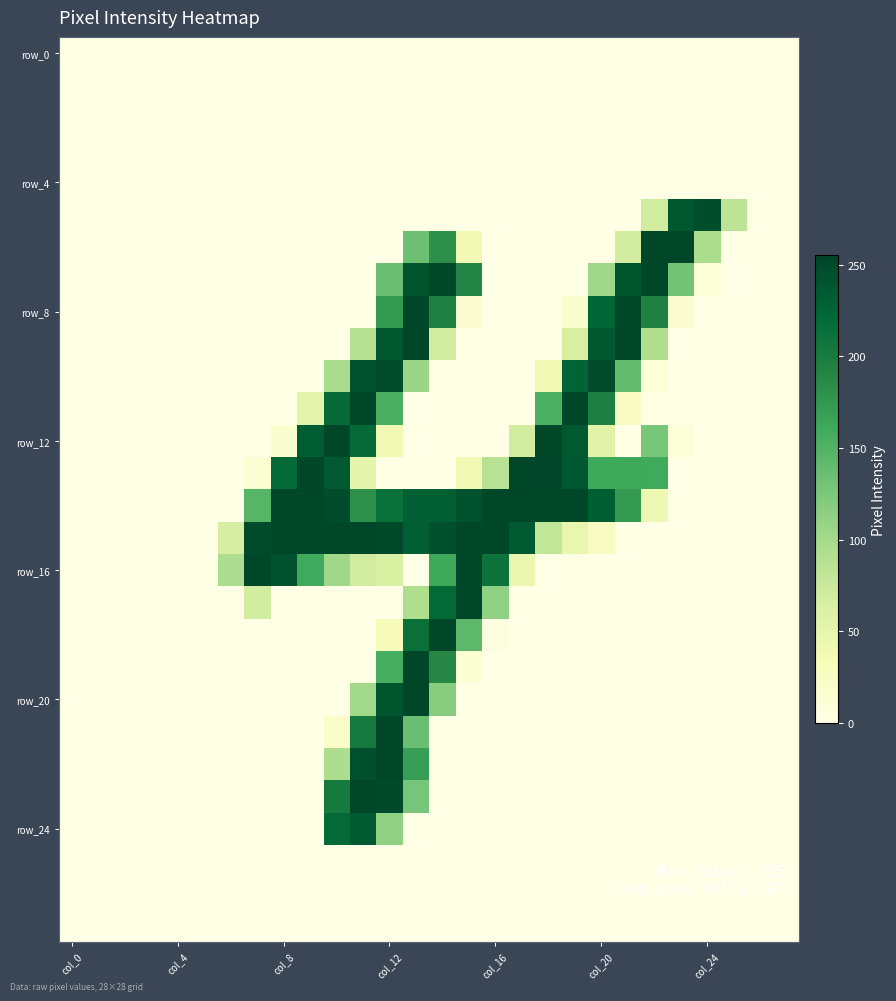

At which category is the sum across all series the highest?

col_12